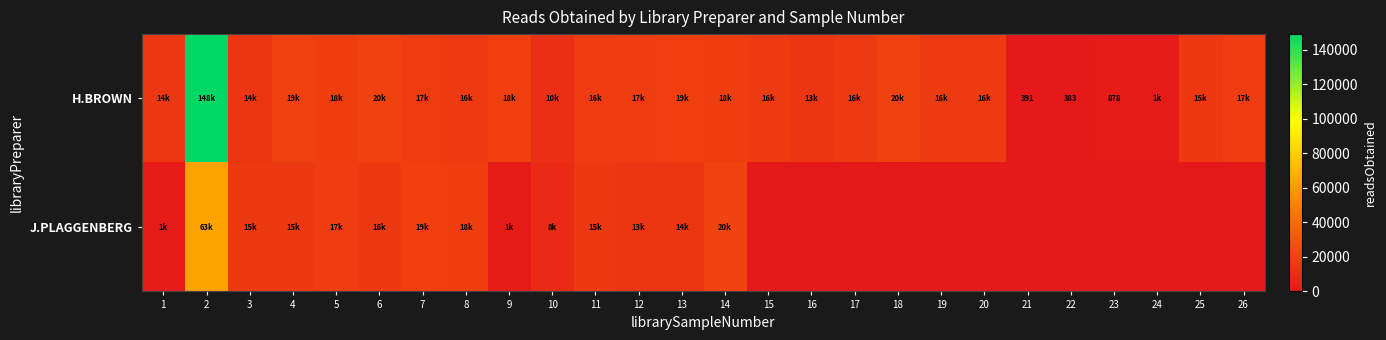

Is the value of H.BROWN at 21 greater than the value of J.PLAGGENBERG at 5?

No